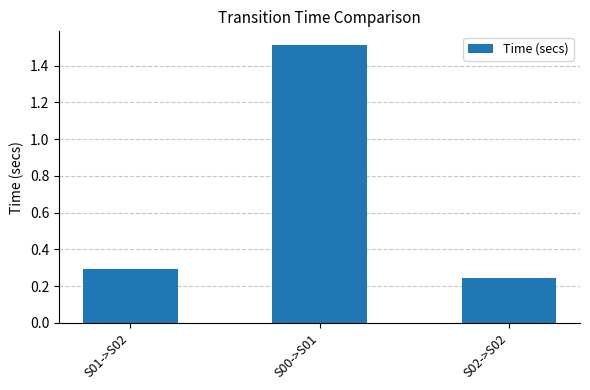

True or false: the data shows 0.3 at S01->S02.

True